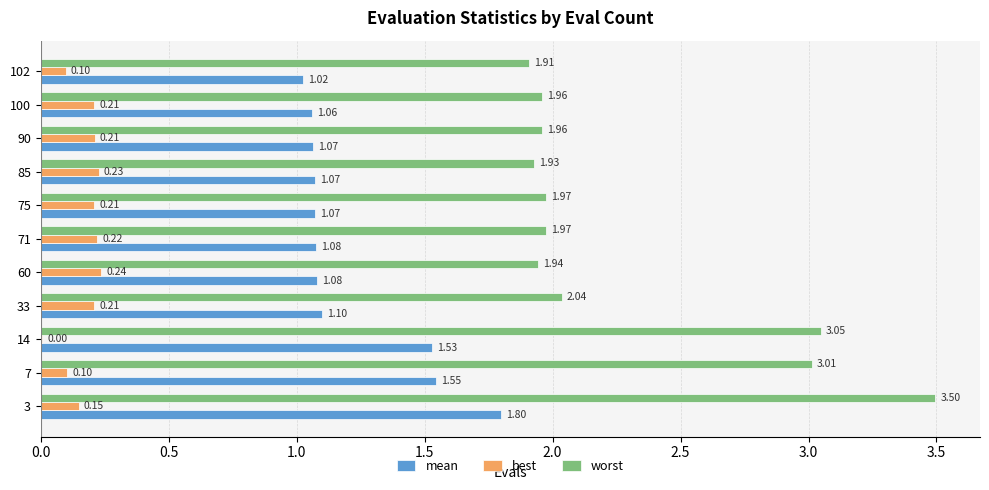

At which category is the sum across all series the highest?

3